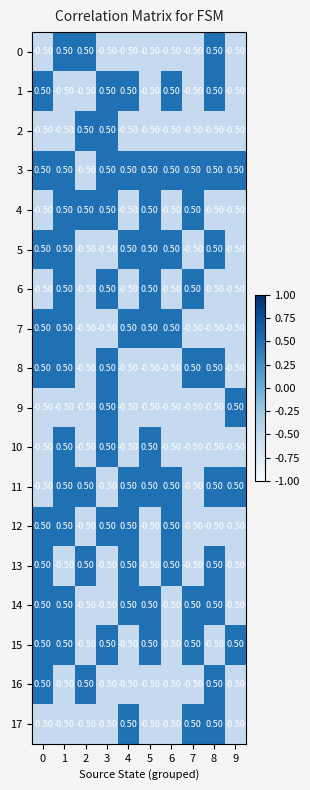

Count the number of data series in this chart.

18